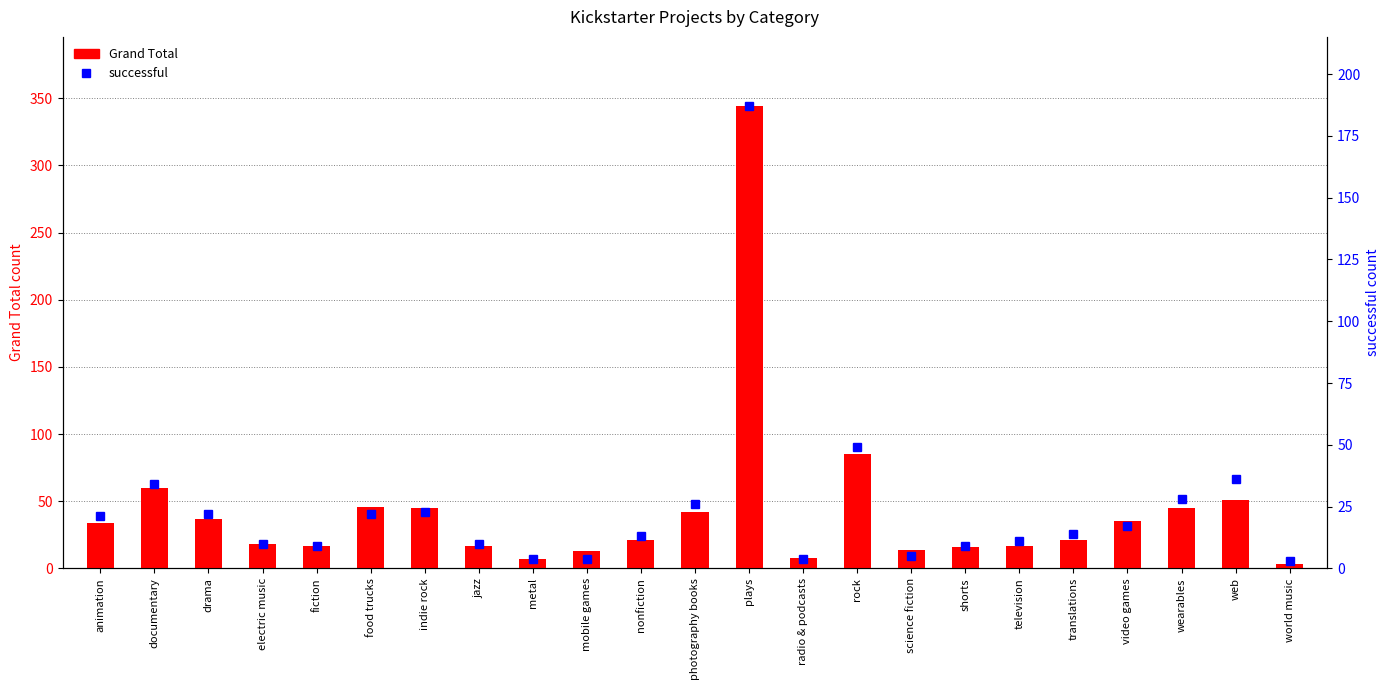

What is the label of the 3rd bar from the right?

wearables